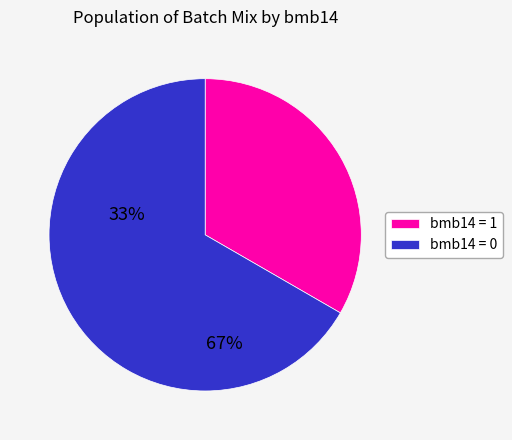

Which slice is the smallest?

bmb14 = 1